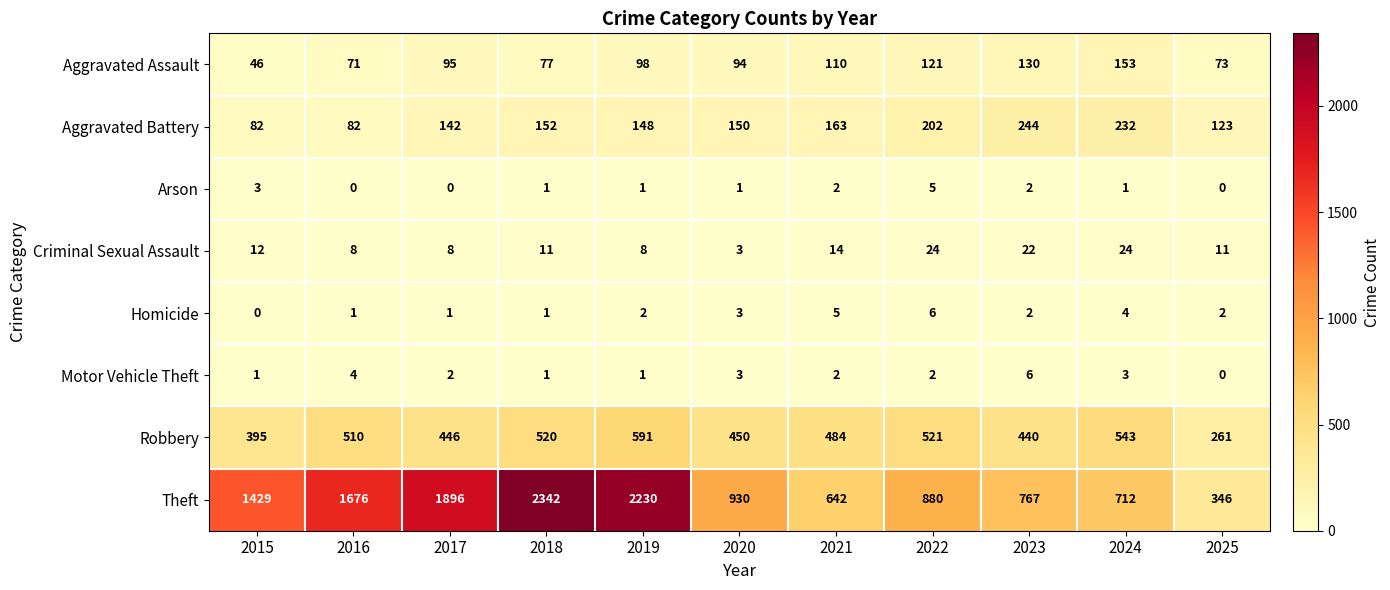

Count the Motor Vehicle Theft values in the range 1 to 3.

8